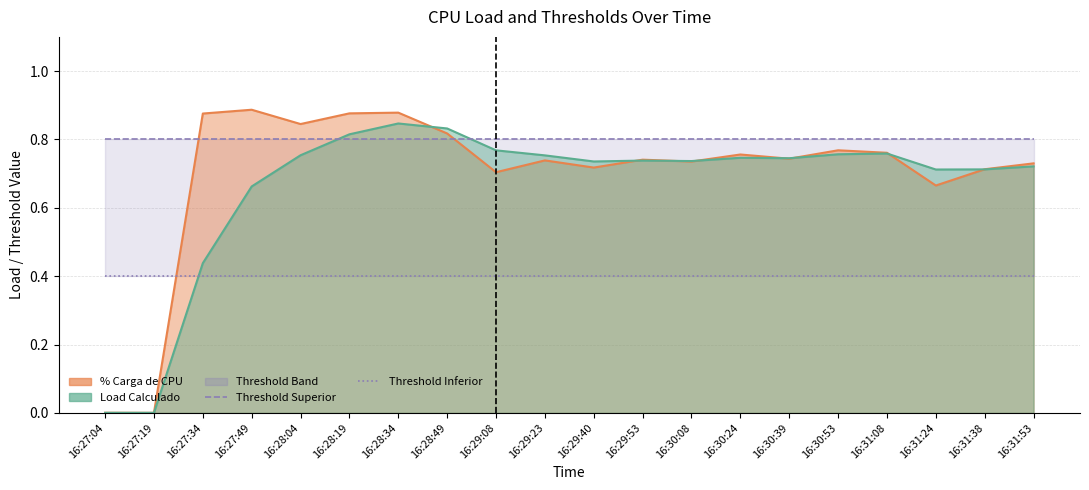

True or false: Threshold Superior and Threshold Inferior intersect in this chart.

False